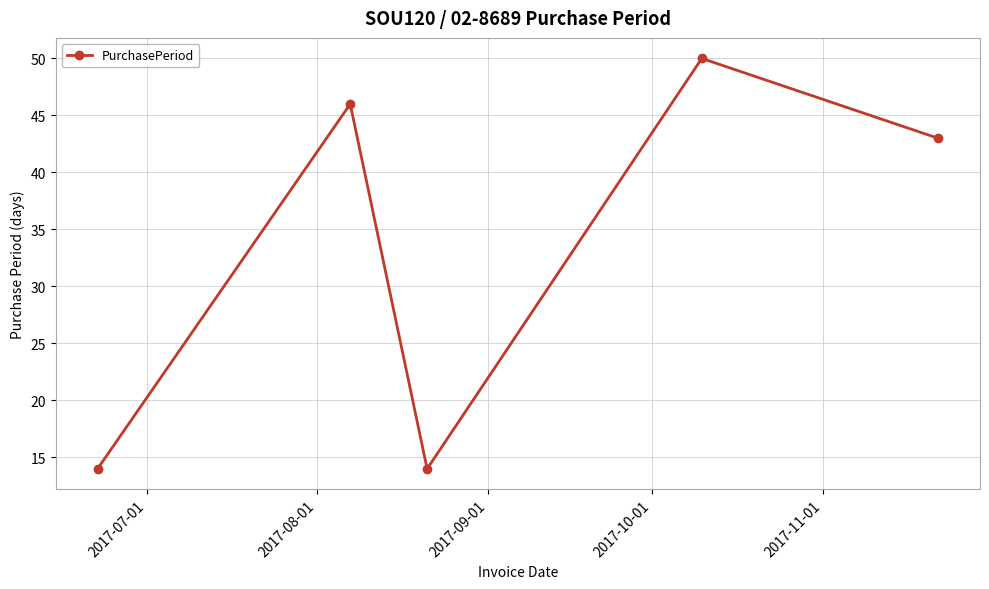

What is the value of the 3rd point from the left?

14